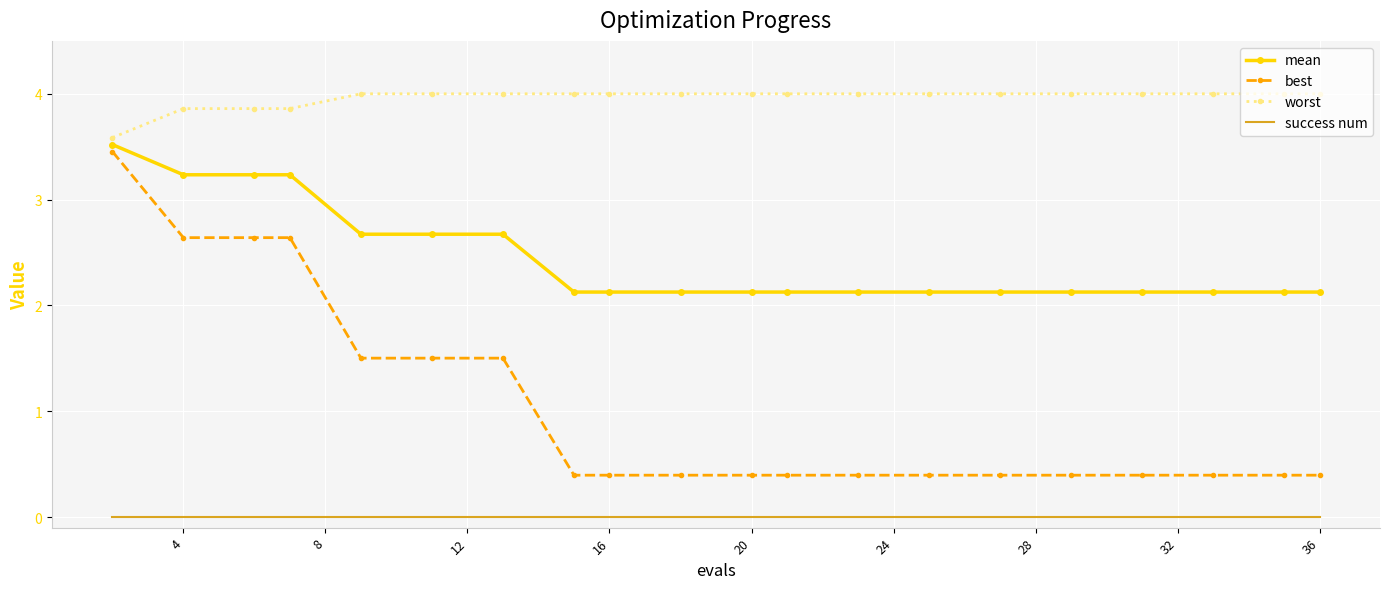

True or false: success num and best cross at least once.

False